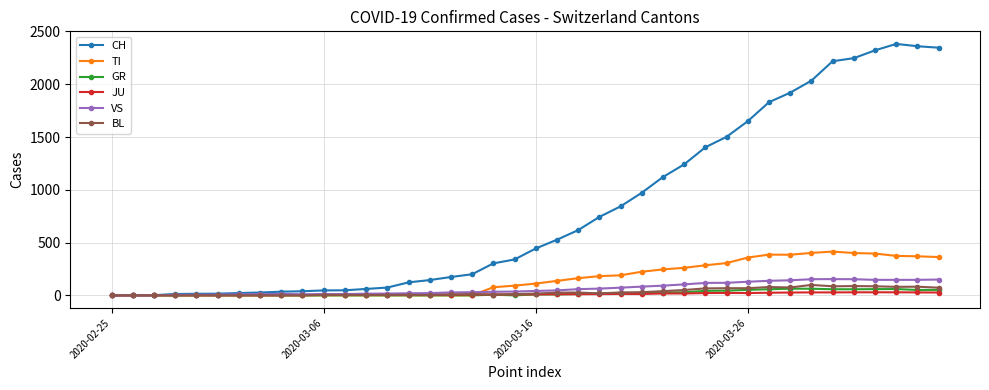

List the series in order of their peak value, highest first.

CH, TI, VS, BL, GR, JU